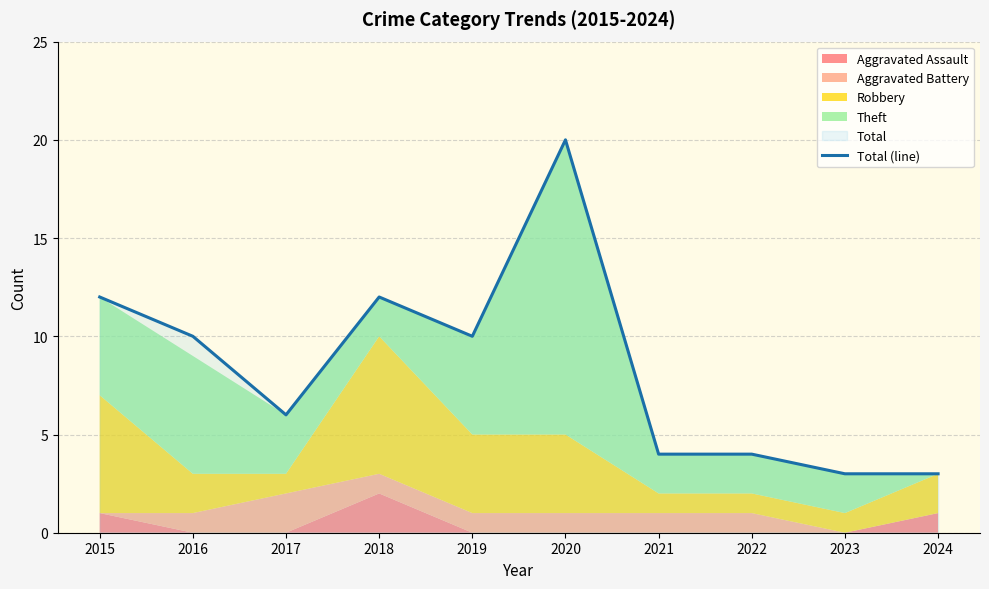

The value at 2018 is 12. True or false?

True